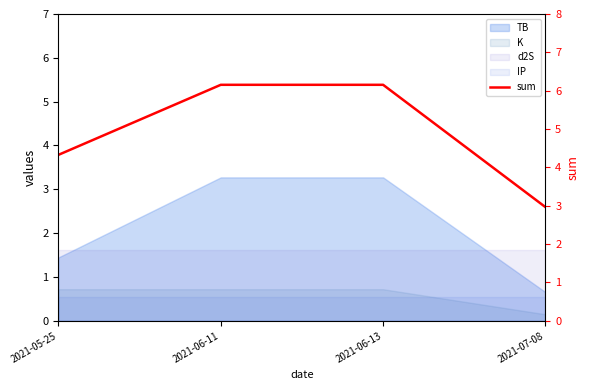

Between 2021-06-11 and 2021-06-13, which is larger?

2021-06-11